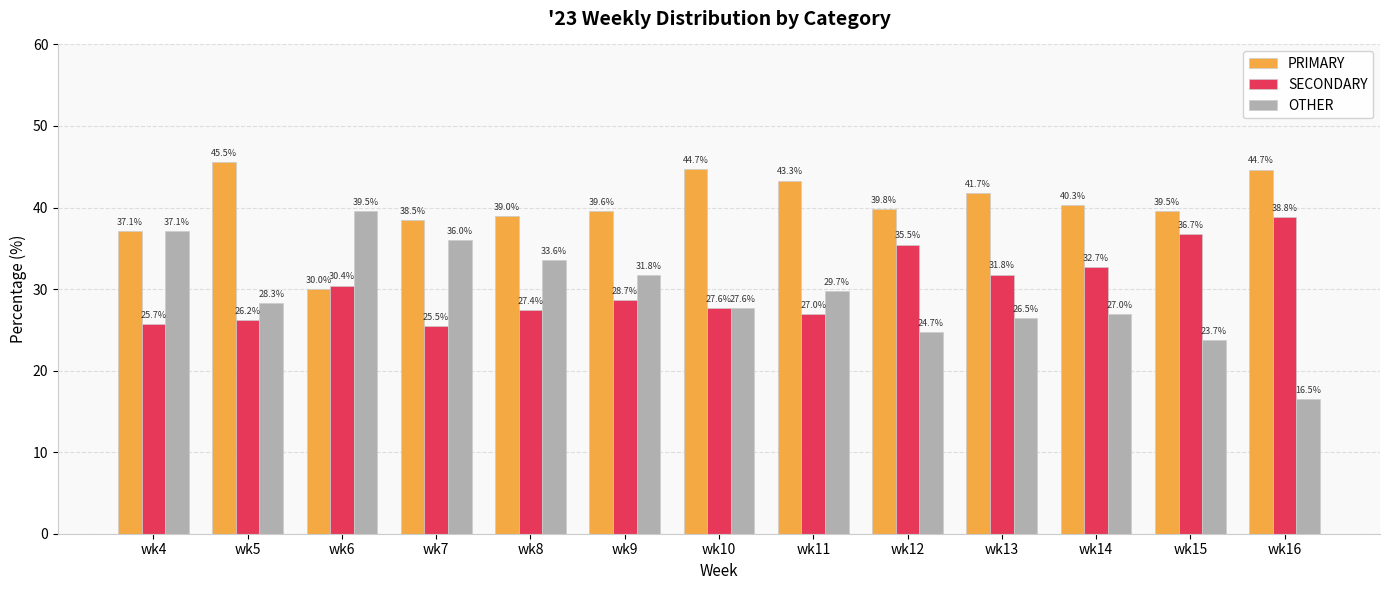

Which series has the largest total across all categories?

PRIMARY